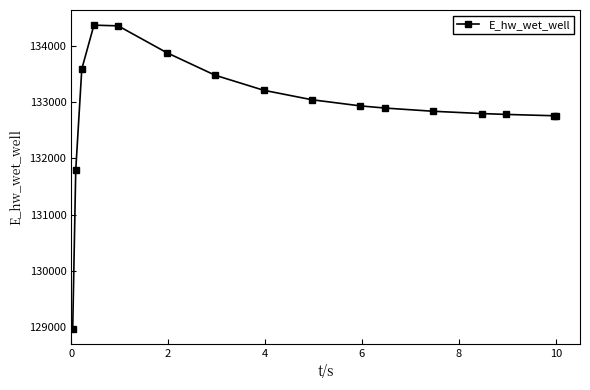

What is the greatest value displayed?

134371.8